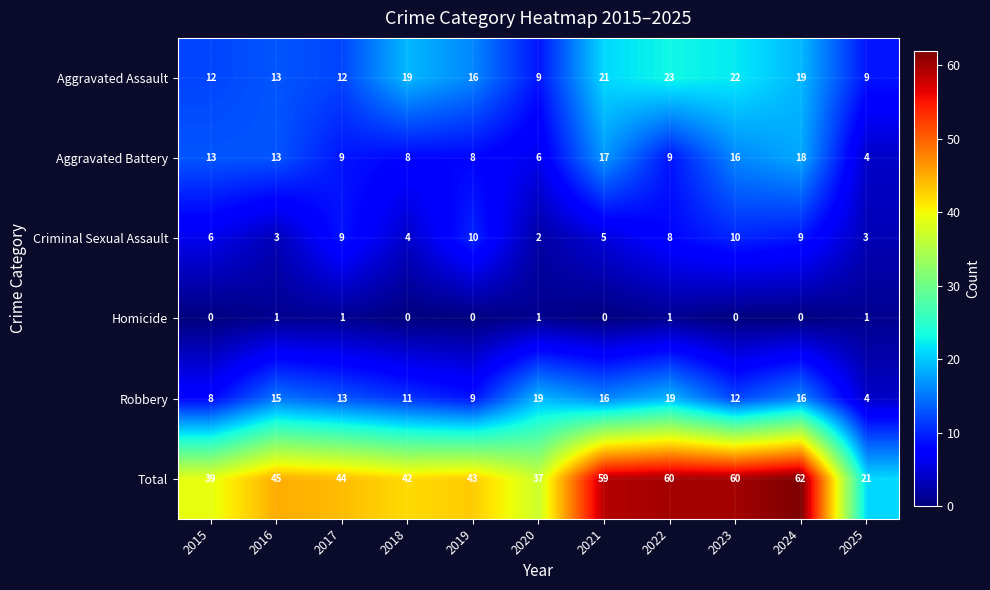

The Criminal Sexual Assault series shows 1 at 2025. True or false?

False